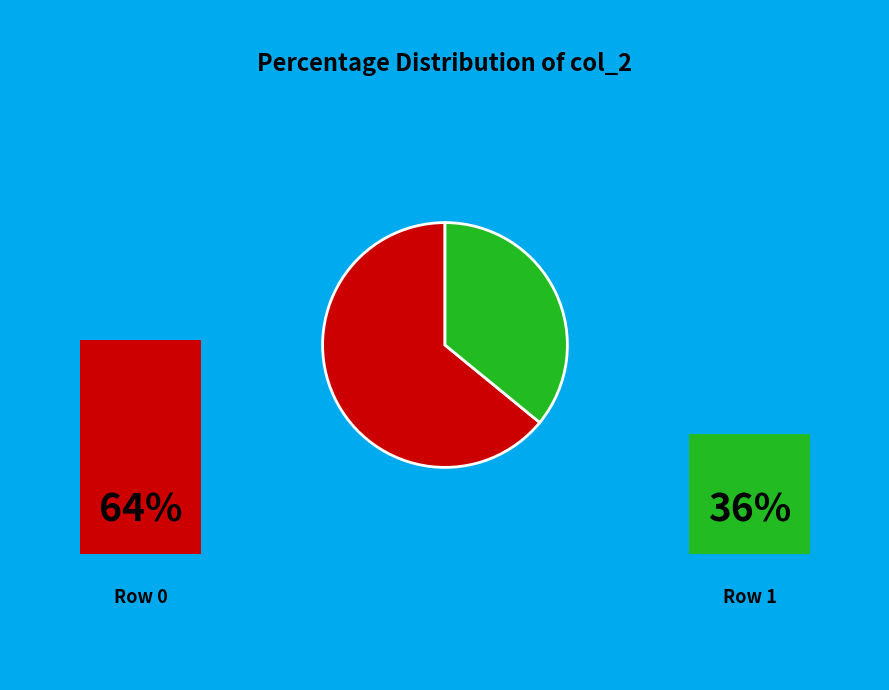

Count the number of slices in the pie.

2